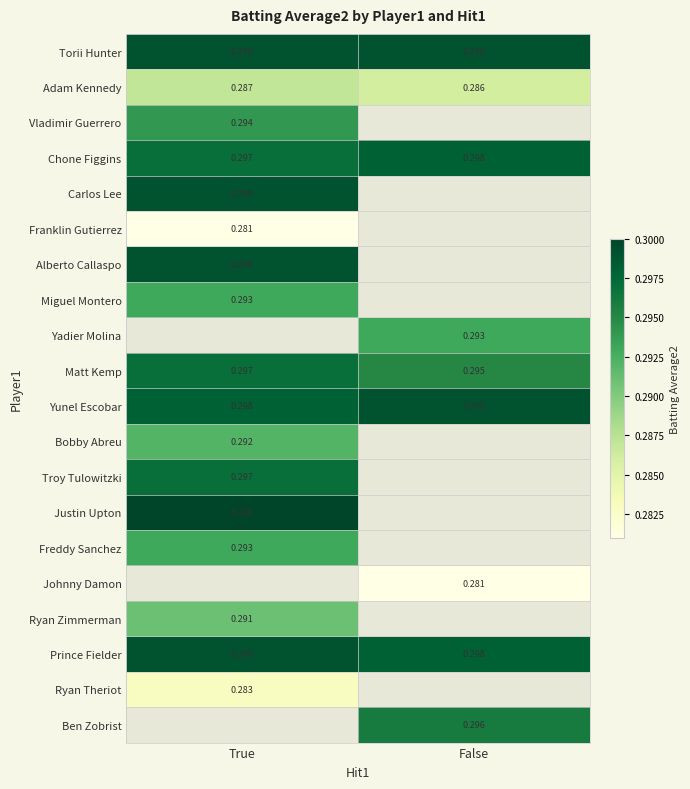

At how many categories does at least one series exceed 0?

2